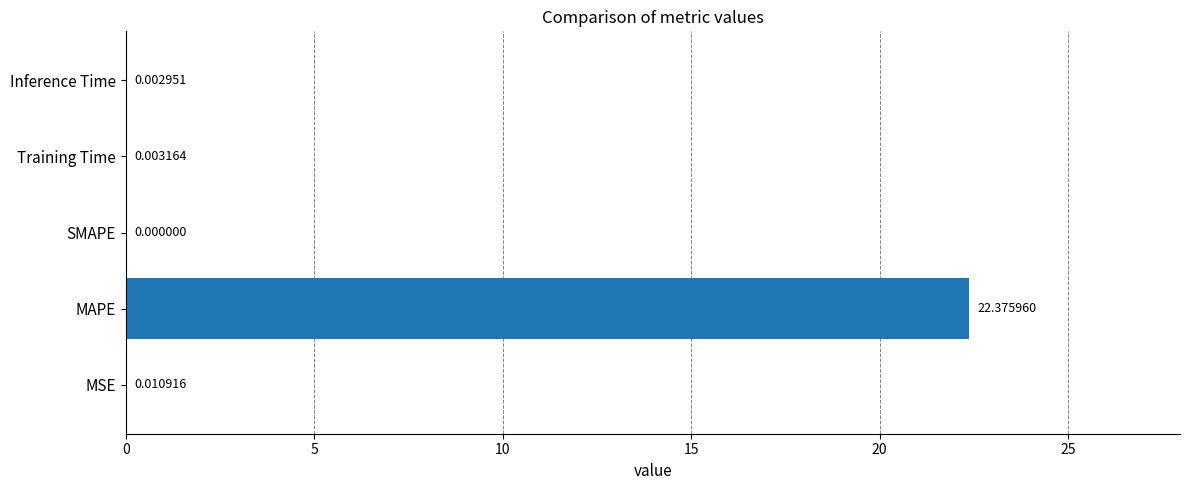

Which category has the highest value across all series?

MAPE